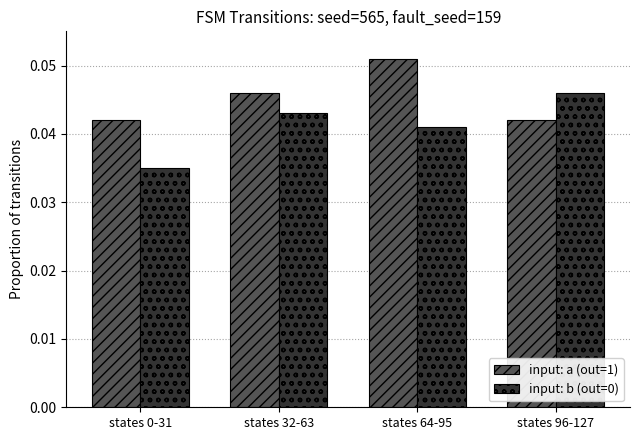

How many distinct data groups are displayed?

2